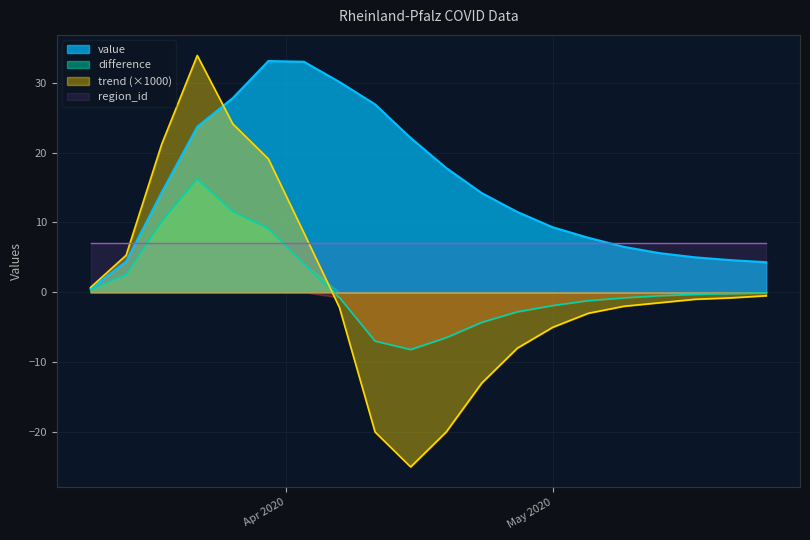

How many negative values does the trend series have?

13